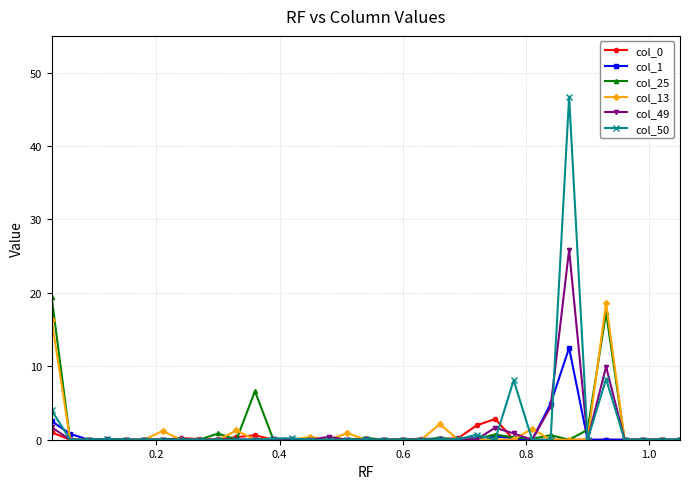

What is the highest value of the col_13 series?

18.6